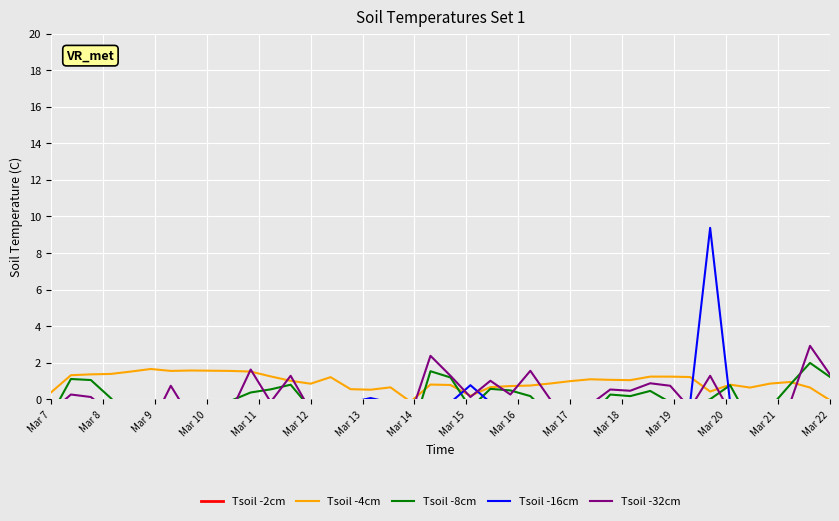

What is the highest value of the Tsoil -4cm series?

1.7